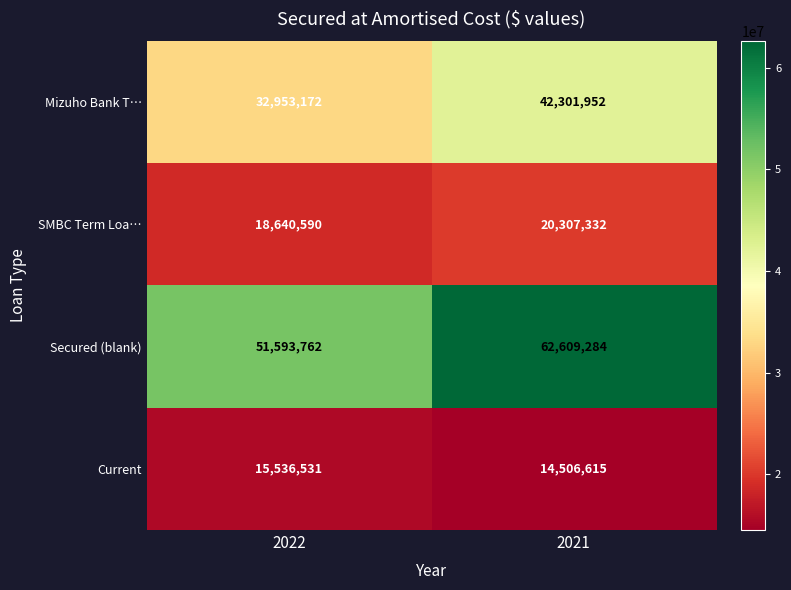

What is the spread (max minus min) of values at 2022?

36057231